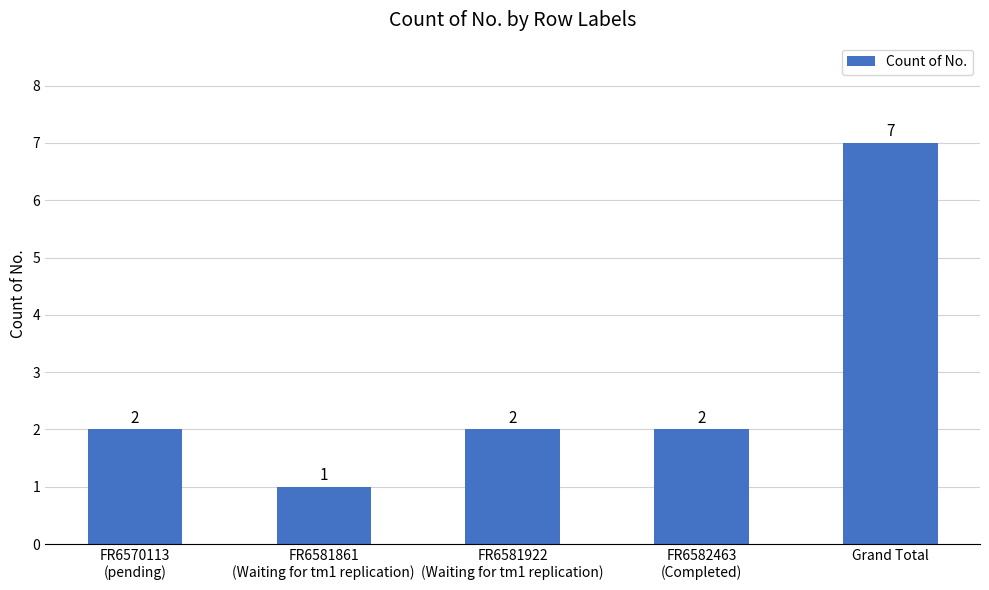

True or false: the data shows 2 at FR6582463
(Completed).

True